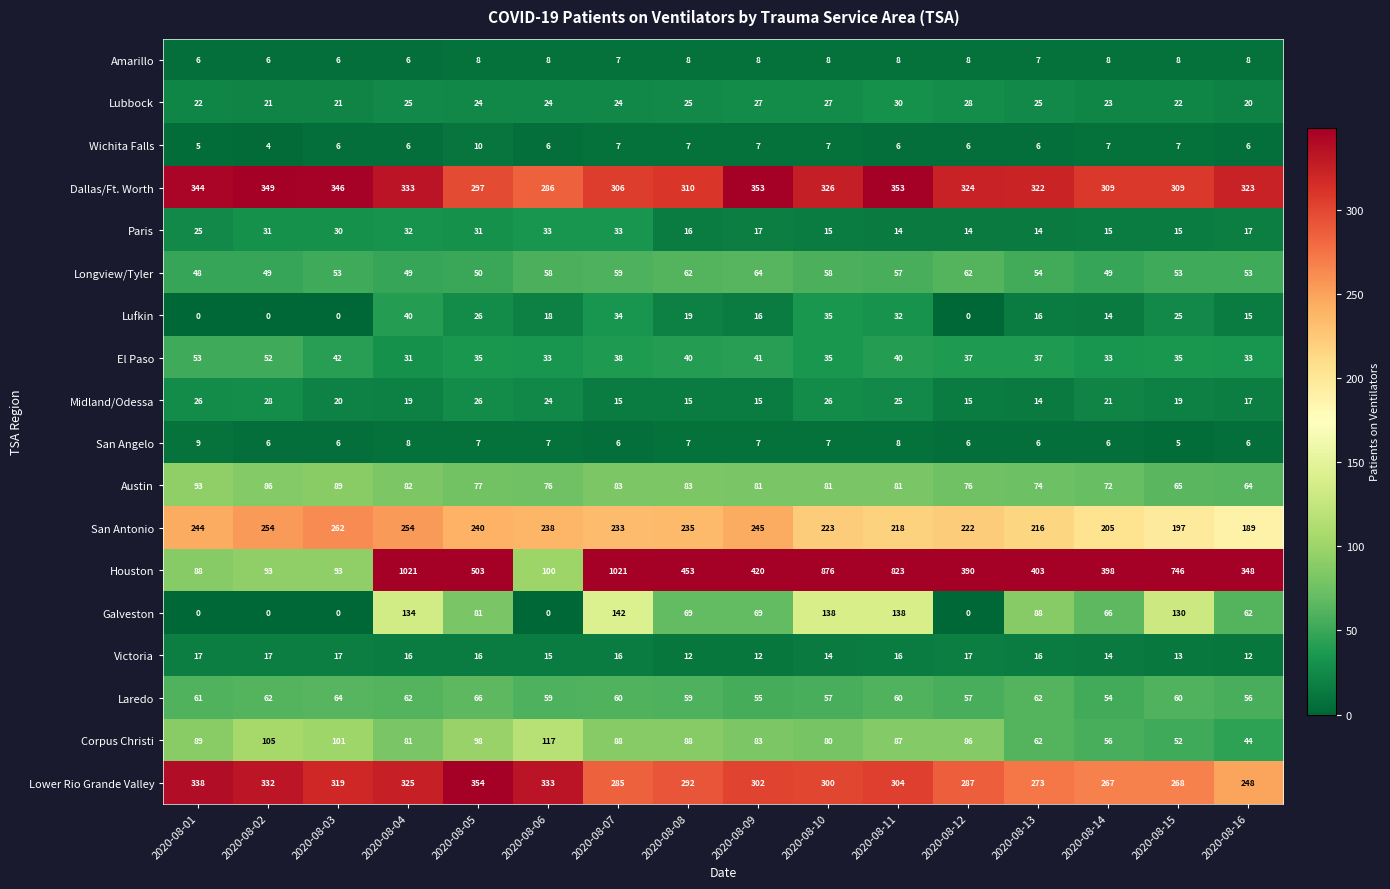

At how many categories does at least one series exceed 3?

16